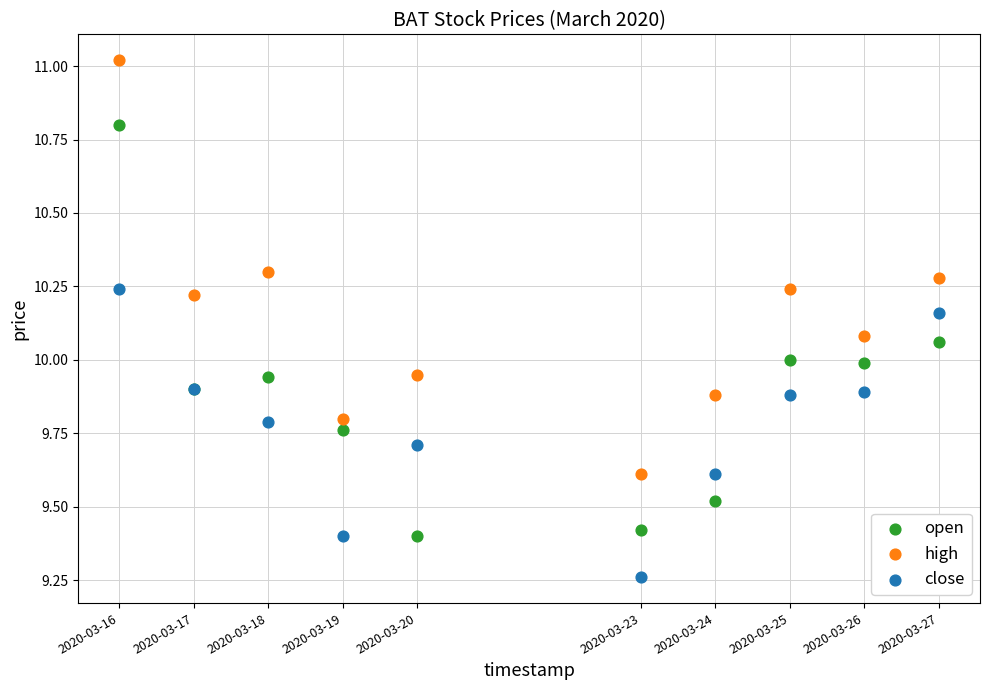

What is the X range (max minus min) for the scatter plot?

950400.0